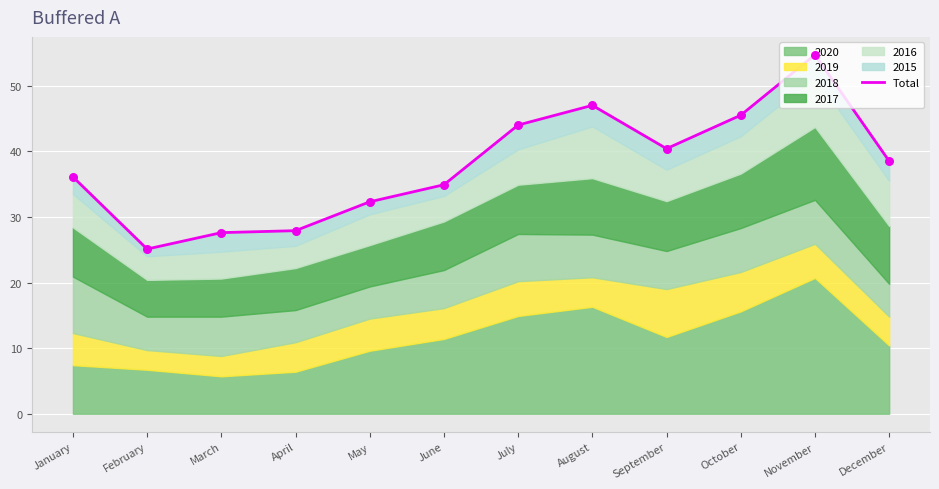

Approximately how many times larger is the value at February compared to June?

0.7